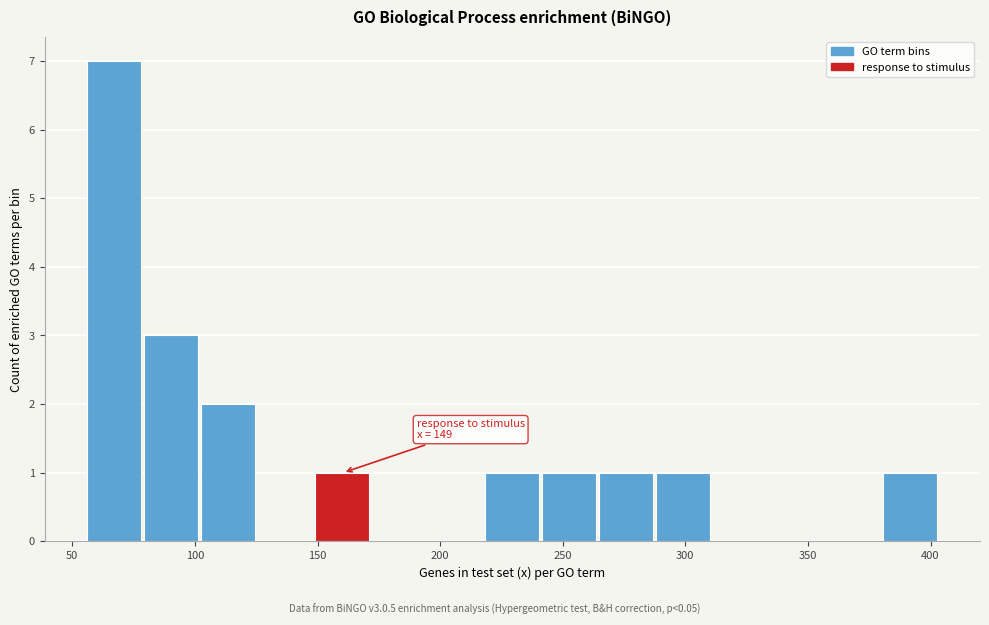

Which range on the x-axis has the tallest bar?

55 to 80